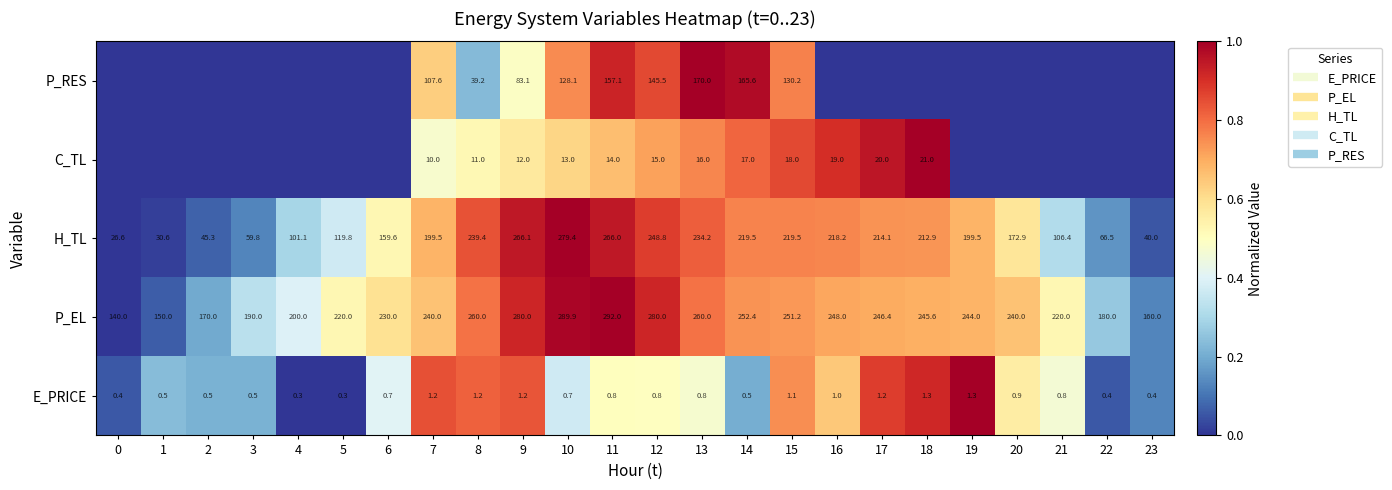

The P_RES series shows -0.6 at 0. True or false?

False